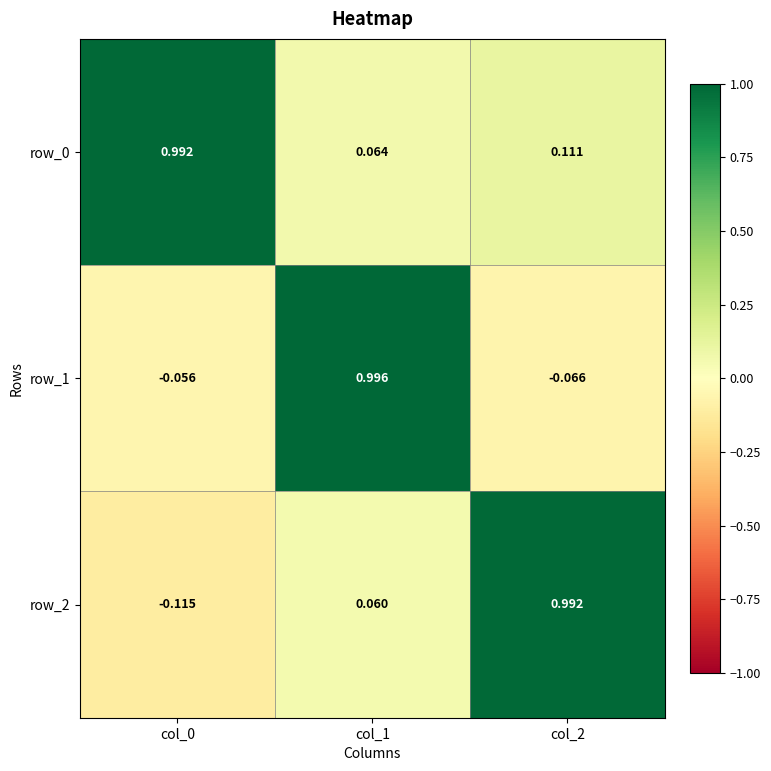

Is the value of row_0 at col_0 greater than the value of row_1 at col_0?

Yes